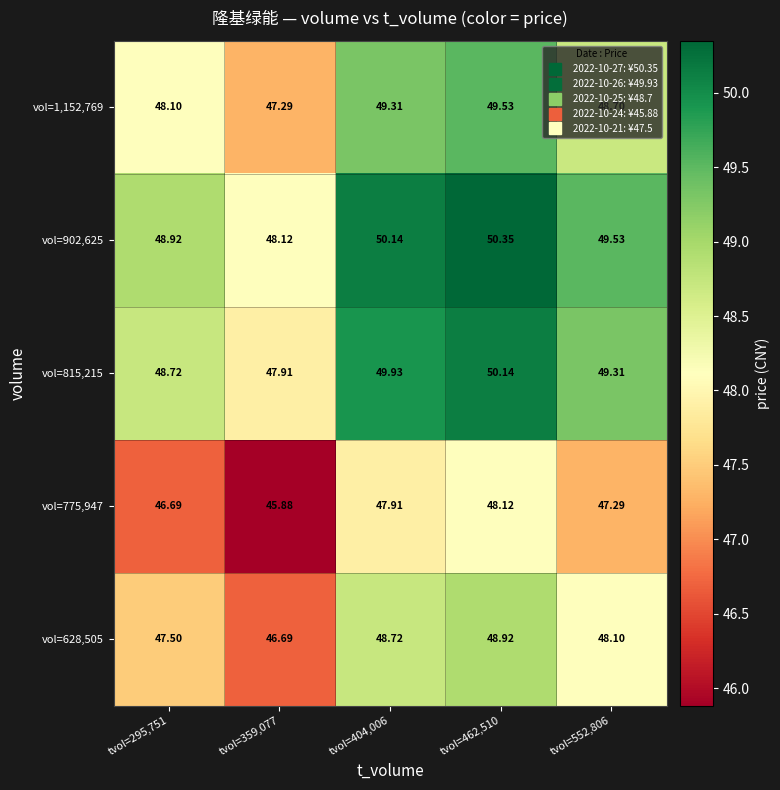

Is the value of vol=775,947 at tvol=552,806 greater than the value of vol=628,505 at tvol=404,006?

No